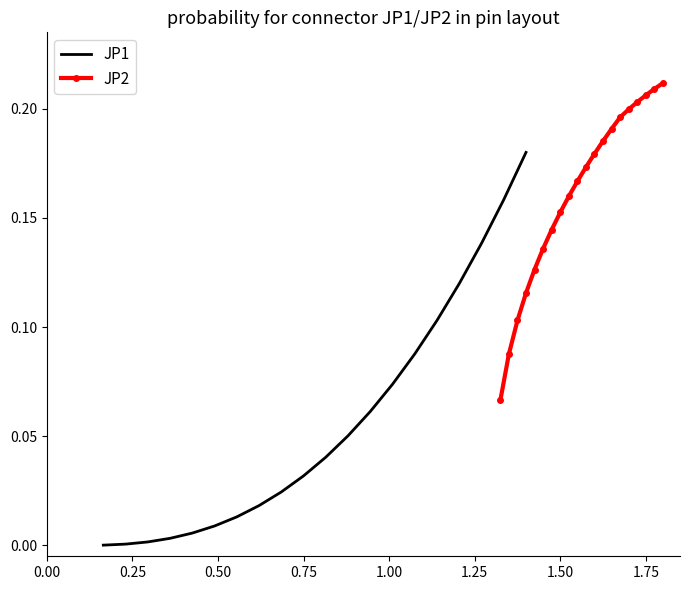

Is this an area chart (filled region under the line)?

No